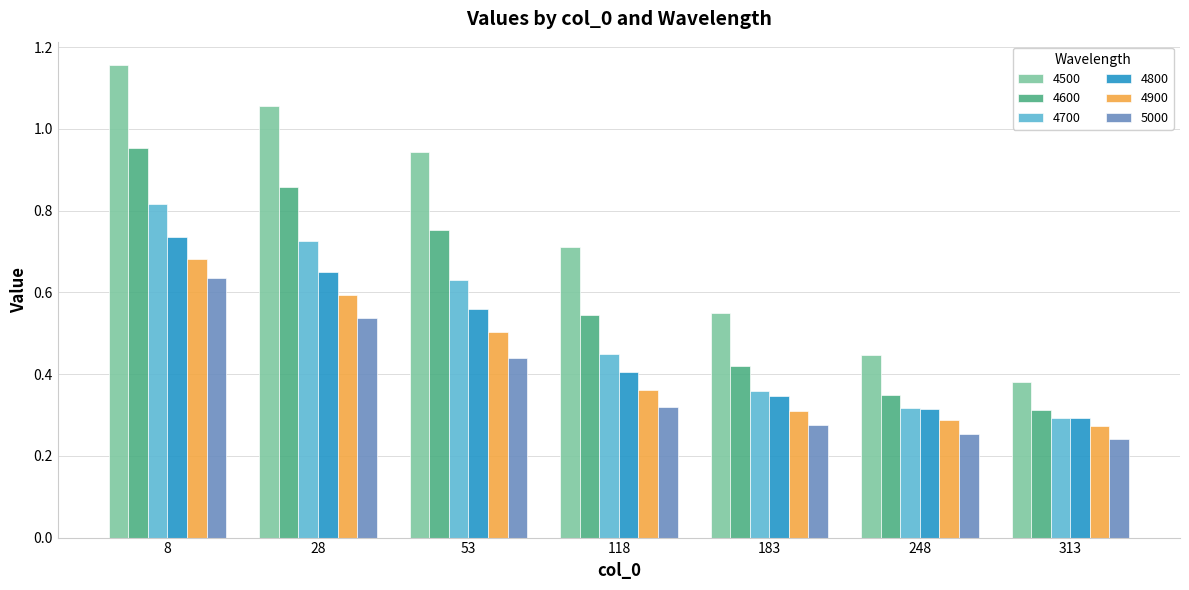

What is the sum of the 4600 values at 28 and 183?

1.3